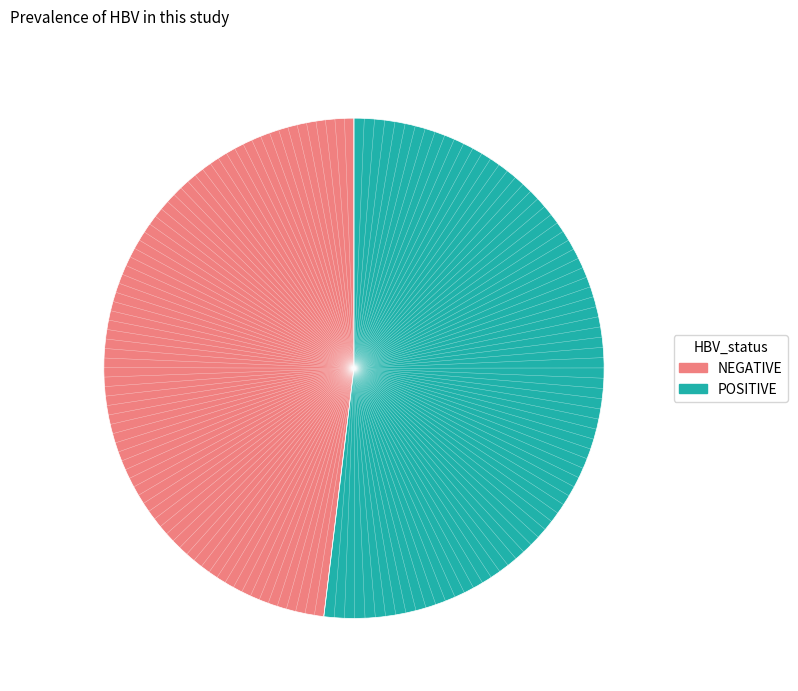

Which category has the biggest portion of the pie?

POSITIVE